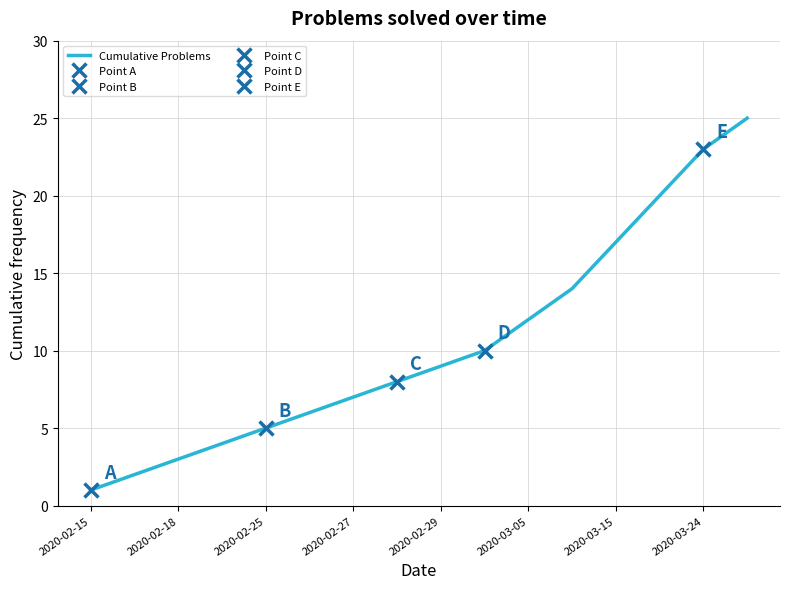

Reading right to left, list all the values displayed in this chart.

25	23	20	17	14	12	10	9	8	7	6	5	4	3	2	1